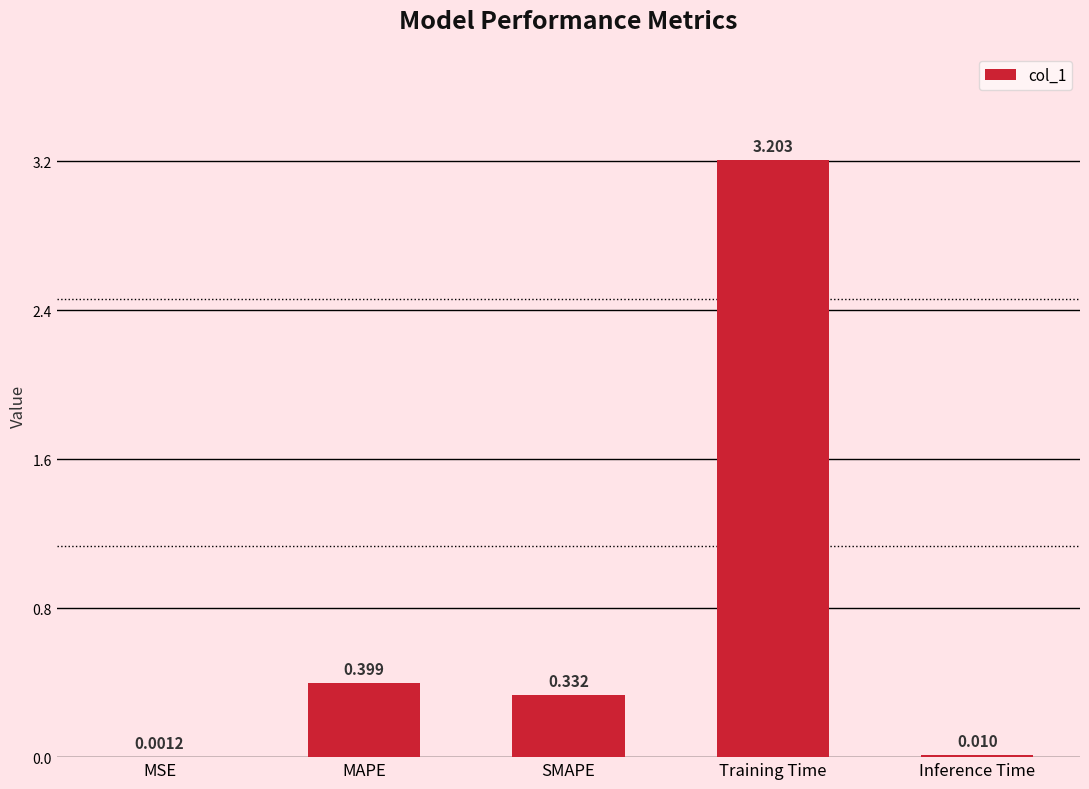

Is it true that the value at SMAPE is 0.2?

False